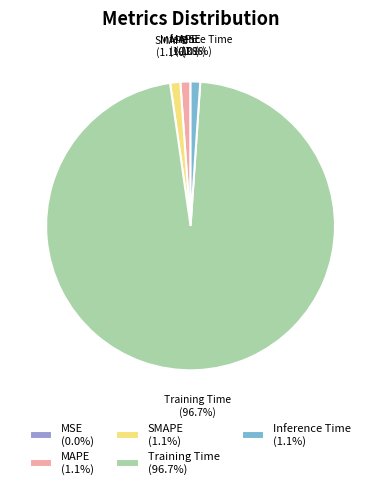

Combined, what portion of the pie is Training Time (96.7%) and SMAPE (1.1%)?

97.8%